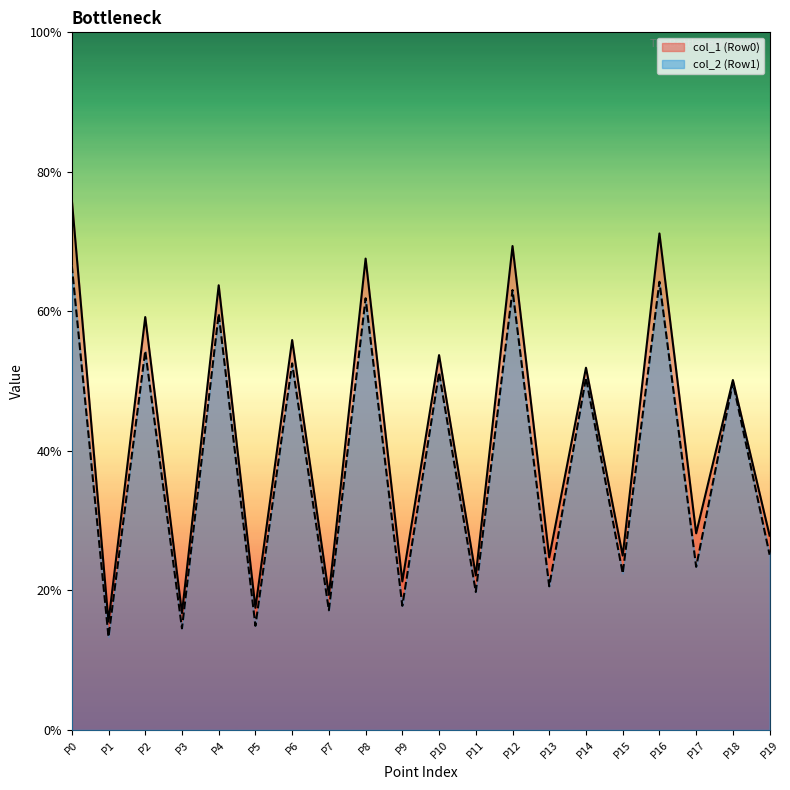

At which label is col_1 (Row0) closest to 45?

P18